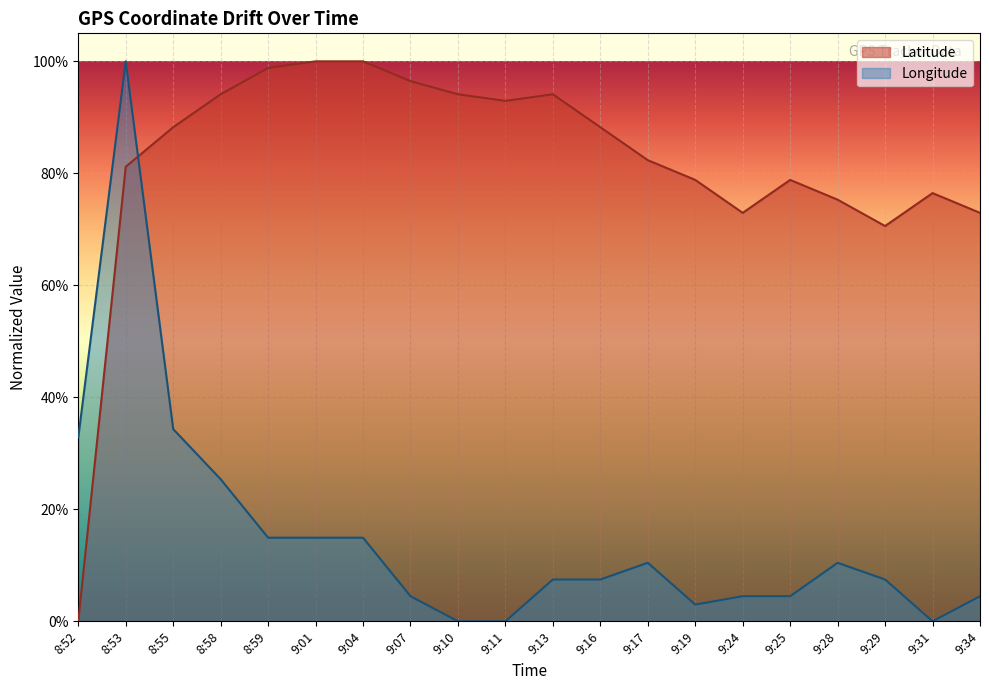

Count the number of data series in this chart.

2